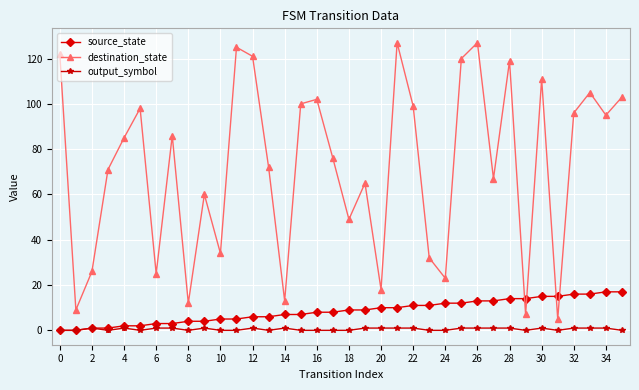

Reading left to right, what are all the values shown in this chart?

source_state: 0	0	1	1	2	2	3	3	4	4	5	5	6	6	7	7	8	8	9	9	10	10	11	11	12	12	13	13	14	14	15	15	16	16	17	17
destination_state: 122	9	26	71	85	98	25	86	12	60	34	125	121	72	13	100	102	76	49	65	18	127	99	32	23	120	127	67	119	7	111	5	96	105	95	103
output_symbol: 0	0	1	0	1	0	1	1	0	1	0	0	1	0	1	0	0	0	0	1	1	1	1	0	0	1	1	1	1	0	1	0	1	1	1	0